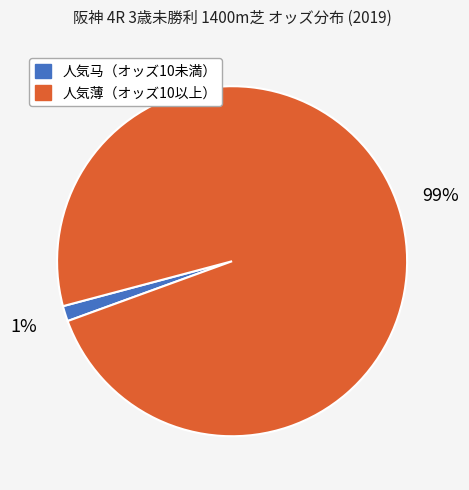

Is there a majority slice in this chart?

Yes